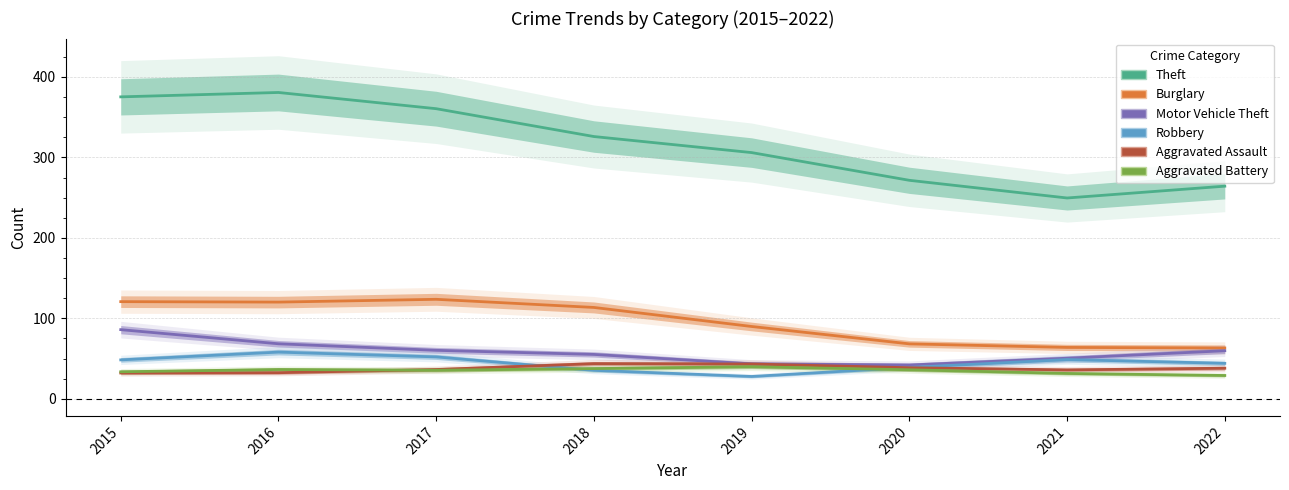

Where is Aggravated Battery nearest to the value 34?

2015